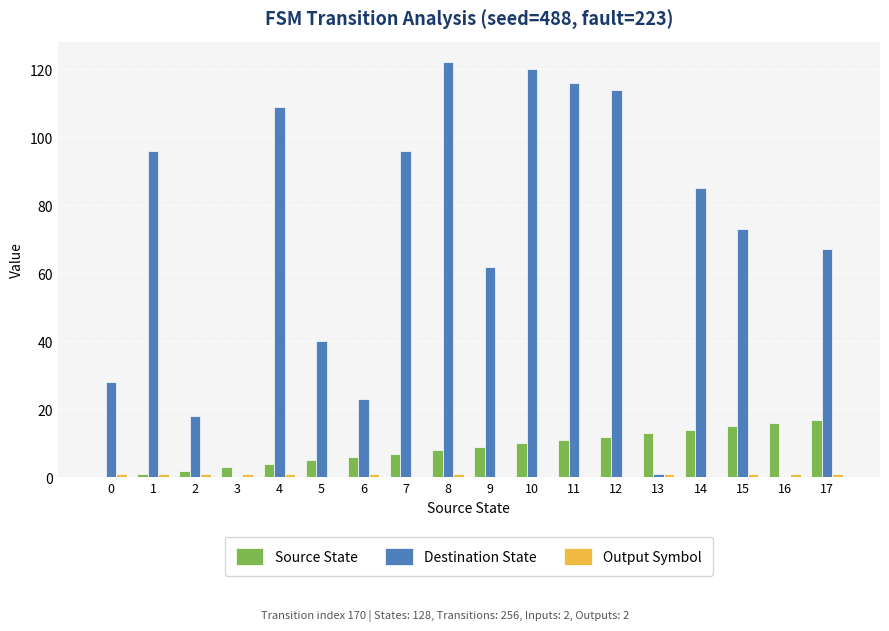

How many positive values does the Source State series have?

17